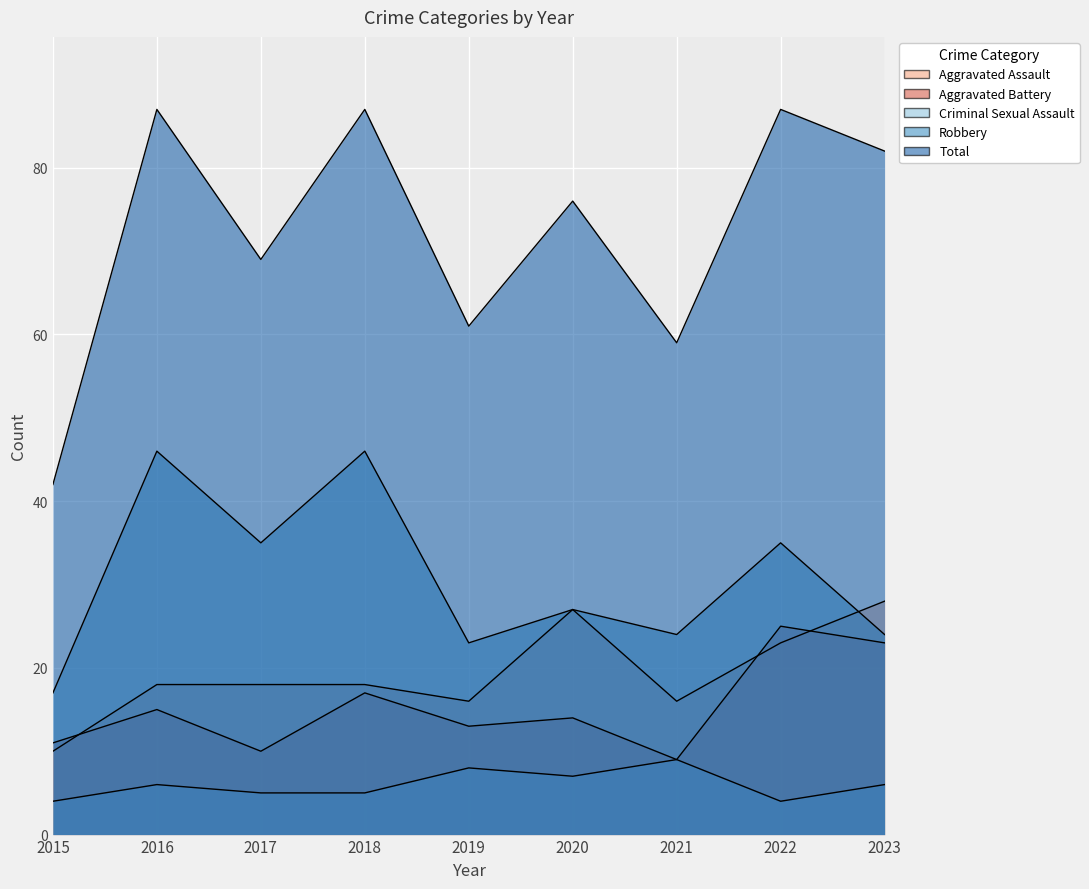

How many categories are shown in the chart?

9